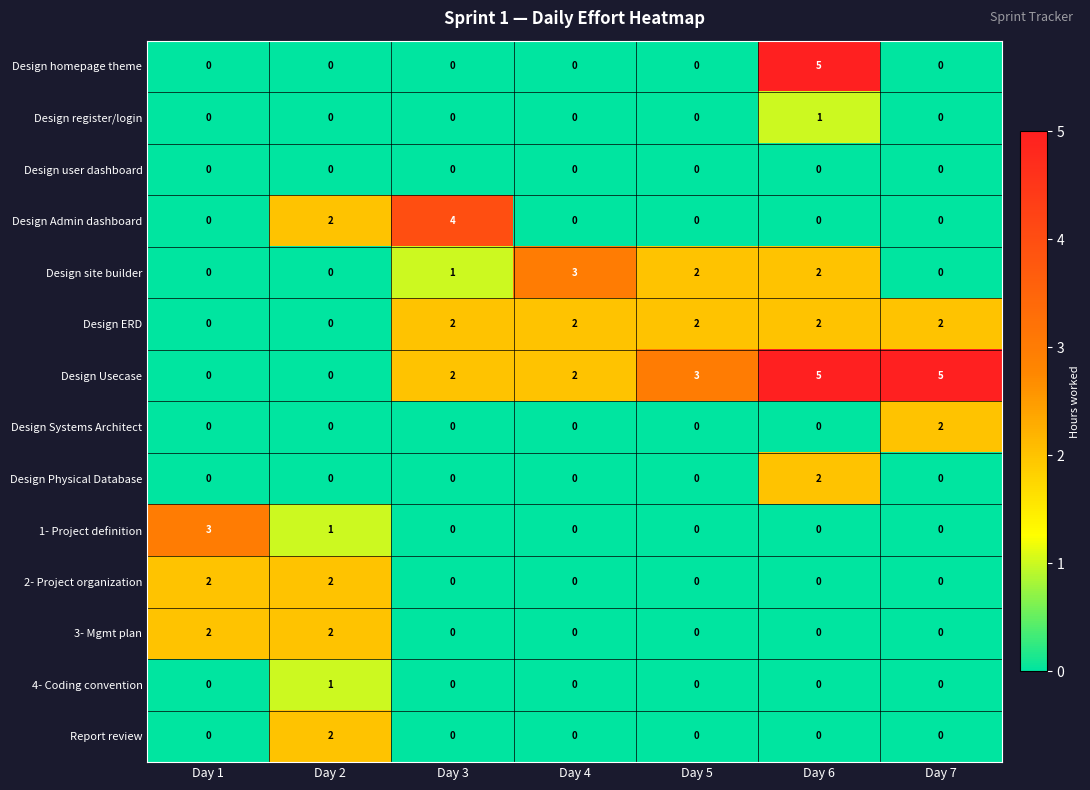

Which series changed the most between Day 3 and Day 7?

Design Admin dashboard